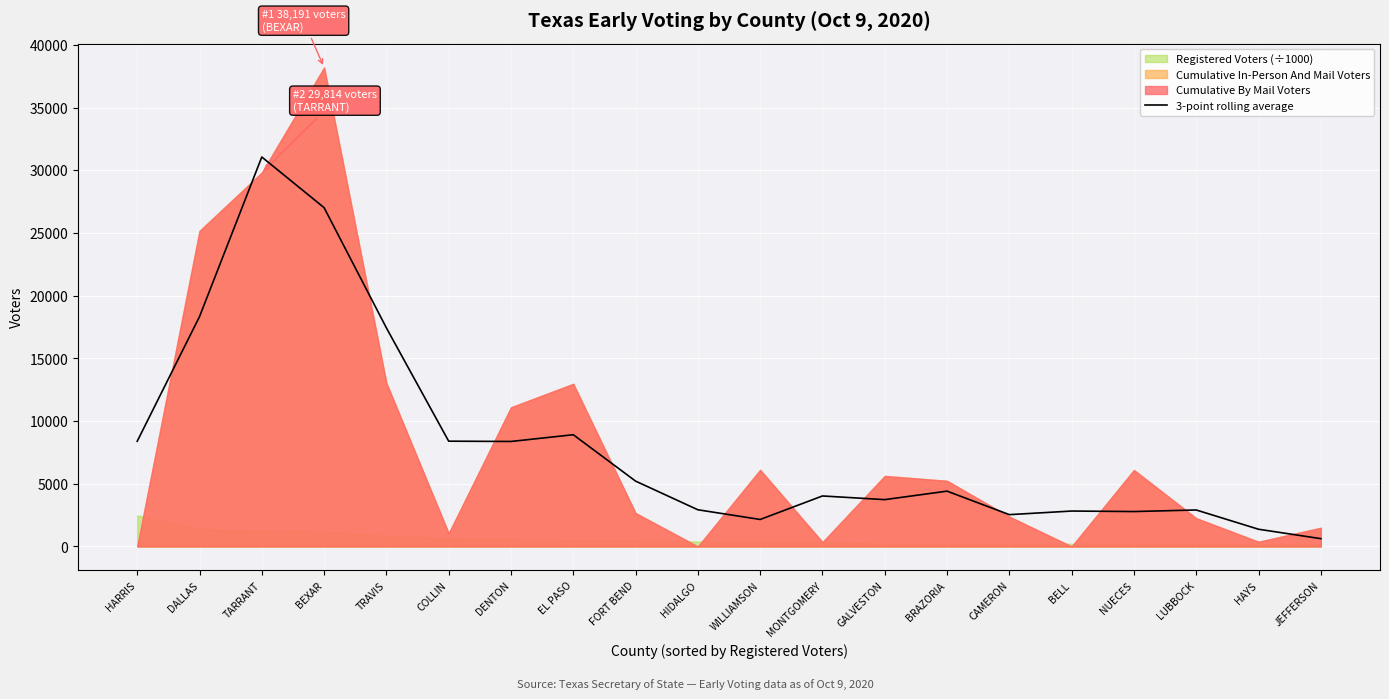

Count the number of categories in the chart.

20